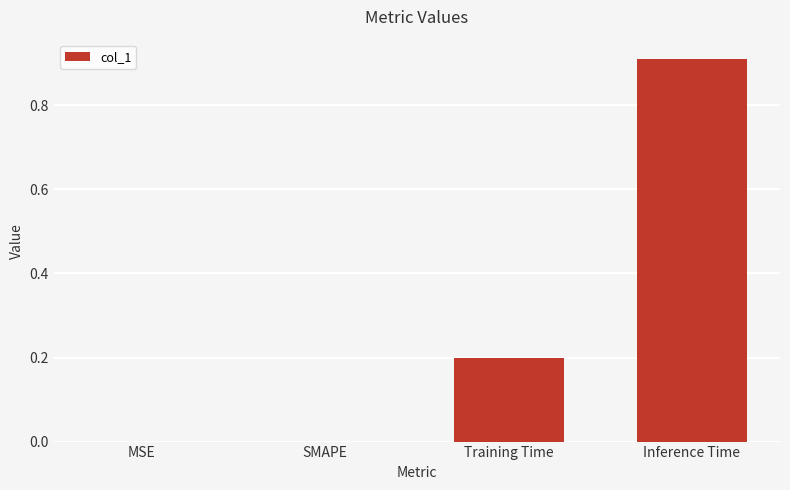

How many distinct data groups are displayed?

1